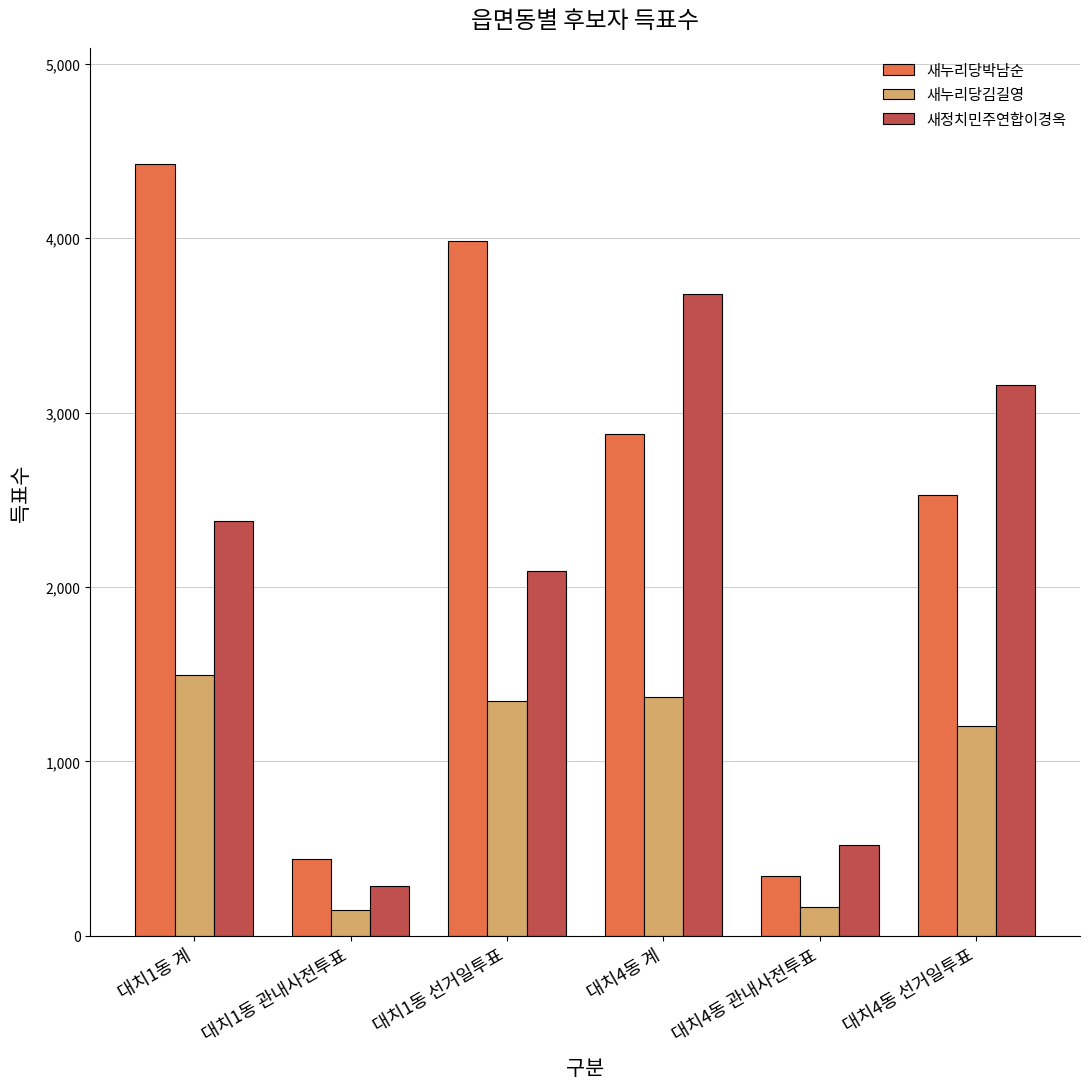

What is the difference between the maximum and minimum values in the 새누리당김길영 series?

1348